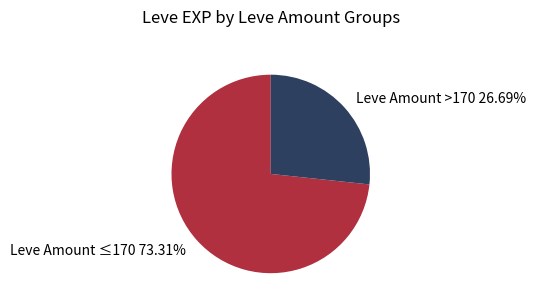

Is the sum of Leve Amount >170 and Leve Amount ≤170 greater than half?

Yes